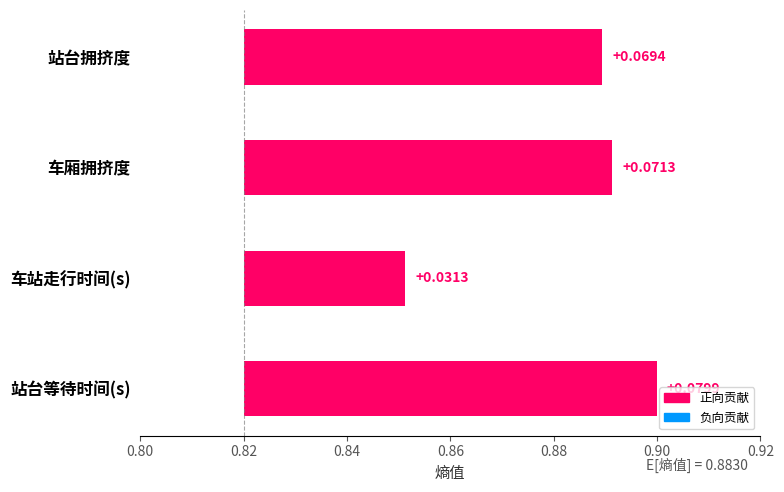

True or false: the data shows 0.1 at 车厢拥挤度.

False